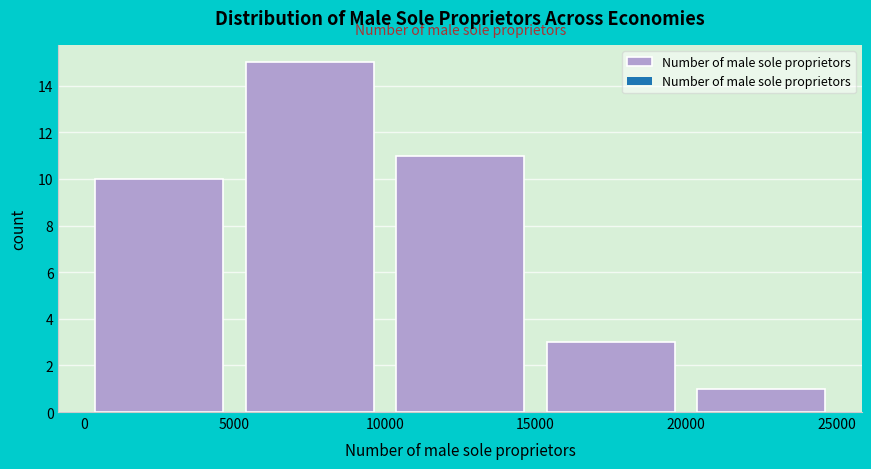

What is the height of the bar covering 15000 to 20000 on the x-axis? The values are not printed on the chart, so give them approximately, as read against the axis.

3